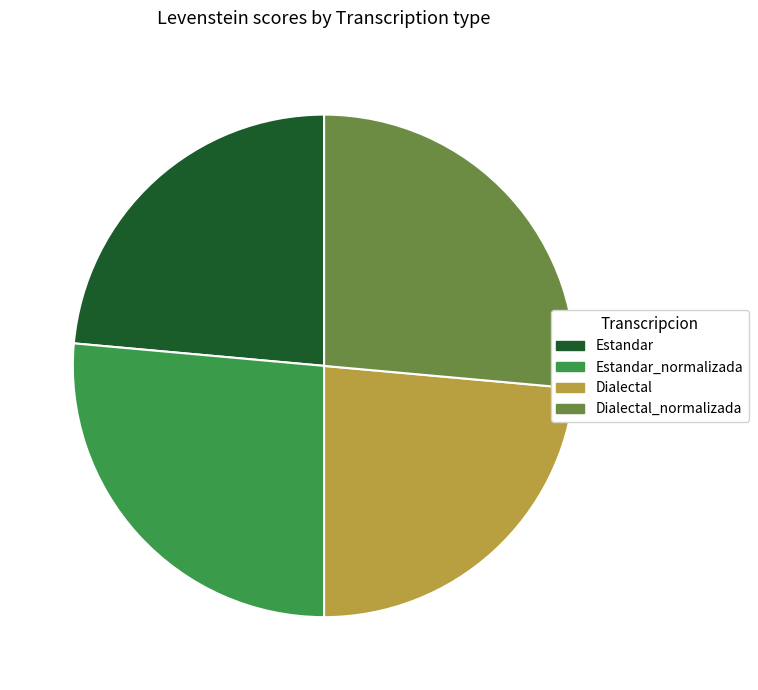

True or false: Estandar_normalizada accounts for 26% of the total.

True